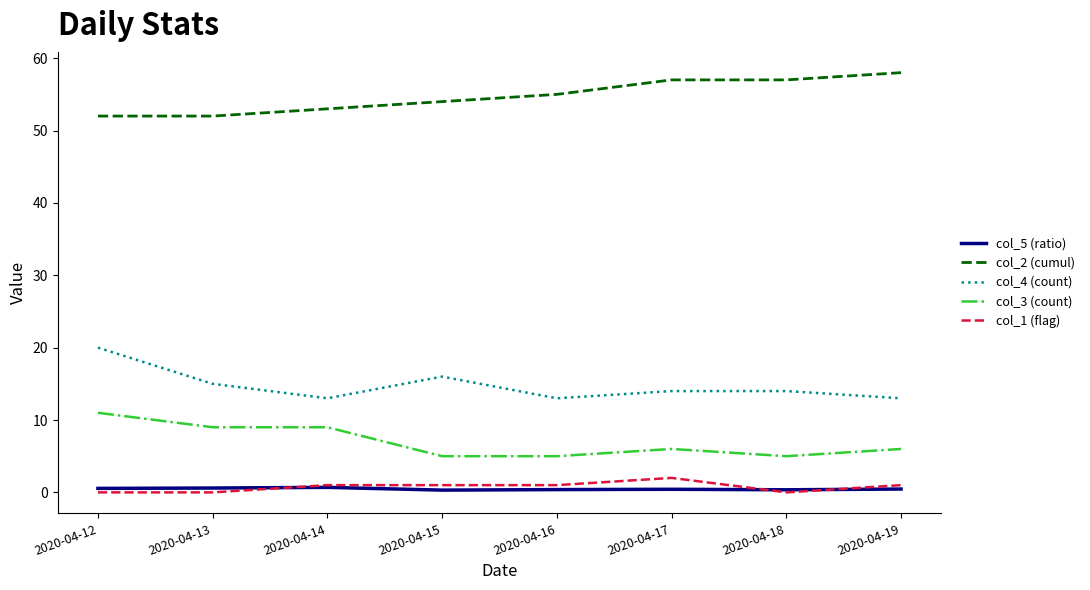

At which category does the chart reach its peak across all series?

2020-04-19